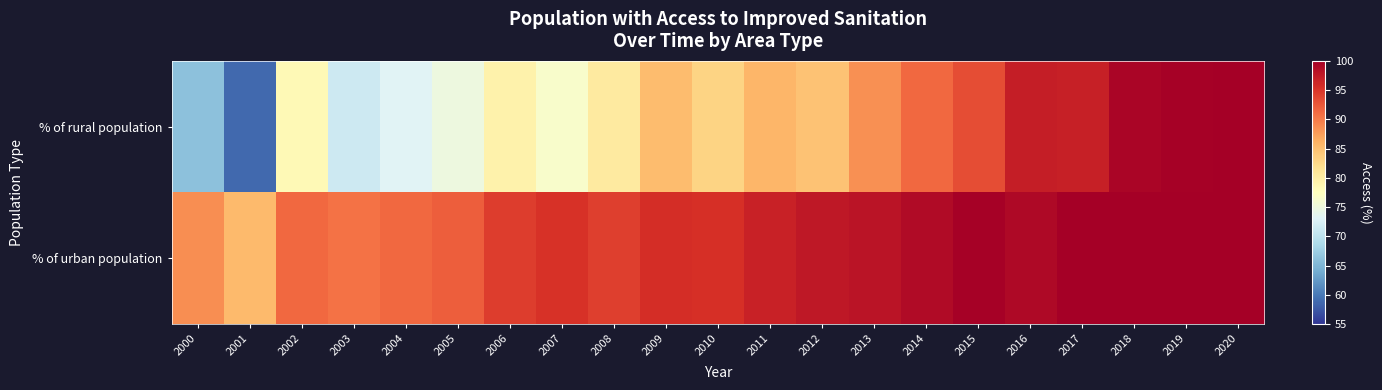

Which label corresponds to the largest value in the chart?

2020